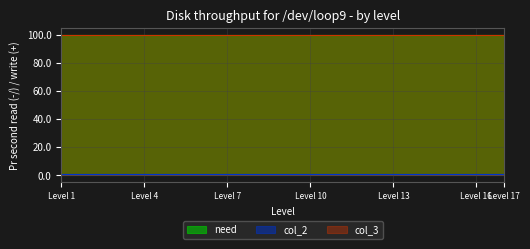

Which series has the largest total across all categories?

need